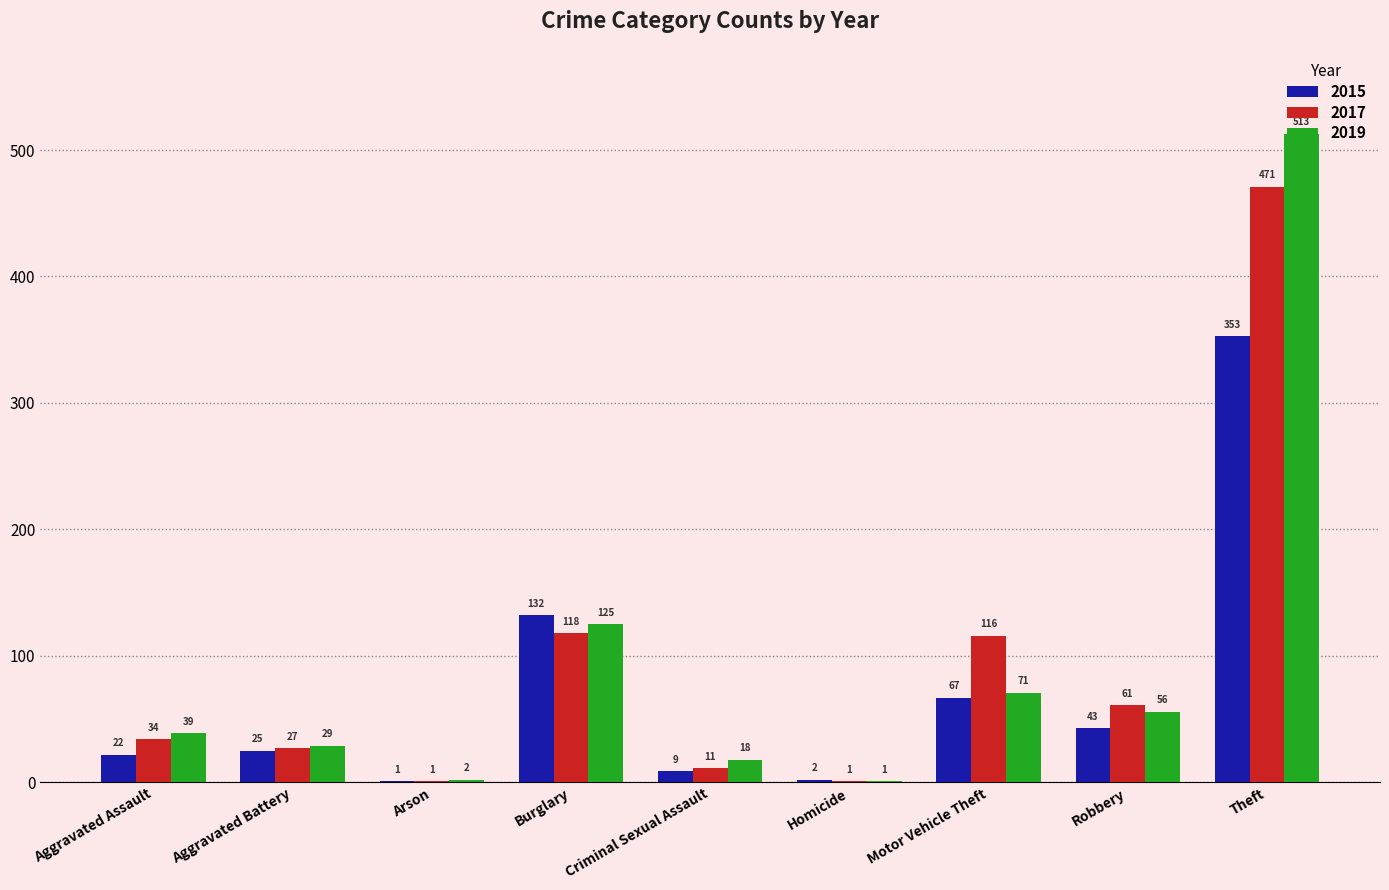

What is the highest value of the 2015 series?

353